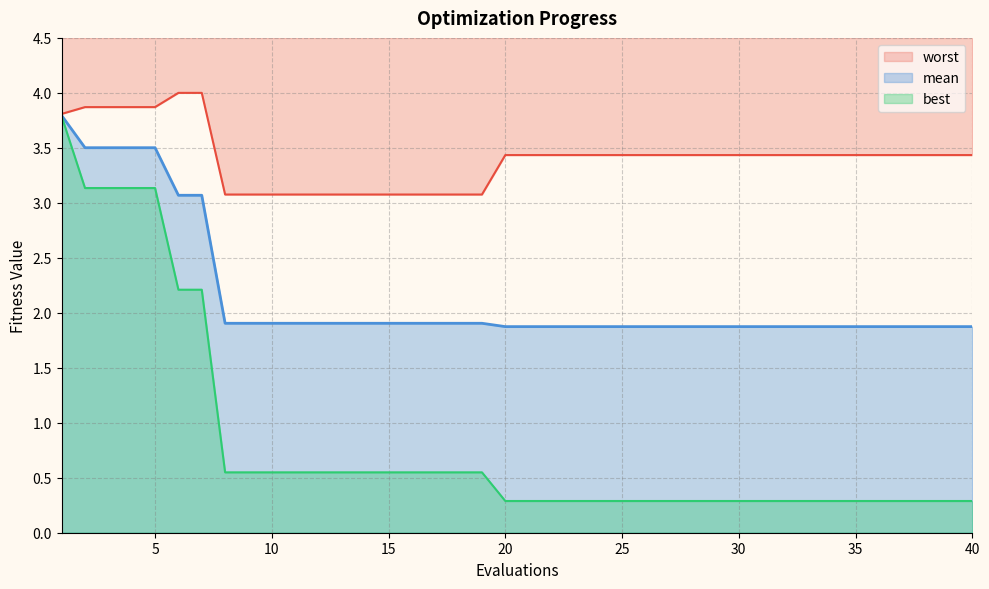

Reading left to right, transcribe all the data shown in this chart.

mean: 1=3.8	2=3.5	3=3.5	4=3.5	5=3.5	6=3.1	7=3.1	8=1.9	9=1.9	10=1.9	11=1.9	12=1.9	13=1.9	14=1.9	15=1.9	16=1.9	17=1.9	18=1.9	19=1.9	20=1.9	21=1.9	22=1.9	23=1.9	24=1.9	25=1.9	26=1.9	27=1.9	28=1.9	29=1.9	30=1.9	31=1.9	32=1.9	33=1.9	34=1.9	35=1.9	36=1.9	37=1.9	38=1.9	39=1.9	40=1.9
best: 1=3.8	2=3.1	3=3.1	4=3.1	5=3.1	6=2.2	7=2.2	8=0.5	9=0.5	10=0.5	11=0.5	12=0.5	13=0.5	14=0.5	15=0.5	16=0.5	17=0.5	18=0.5	19=0.5	20=0.3	21=0.3	22=0.3	23=0.3	24=0.3	25=0.3	26=0.3	27=0.3	28=0.3	29=0.3	30=0.3	31=0.3	32=0.3	33=0.3	34=0.3	35=0.3	36=0.3	37=0.3	38=0.3	39=0.3	40=0.3
worst: 1=3.8	2=3.9	3=3.9	4=3.9	5=3.9	6=4.0	7=4.0	8=3.1	9=3.1	10=3.1	11=3.1	12=3.1	13=3.1	14=3.1	15=3.1	16=3.1	17=3.1	18=3.1	19=3.1	20=3.4	21=3.4	22=3.4	23=3.4	24=3.4	25=3.4	26=3.4	27=3.4	28=3.4	29=3.4	30=3.4	31=3.4	32=3.4	33=3.4	34=3.4	35=3.4	36=3.4	37=3.4	38=3.4	39=3.4	40=3.4